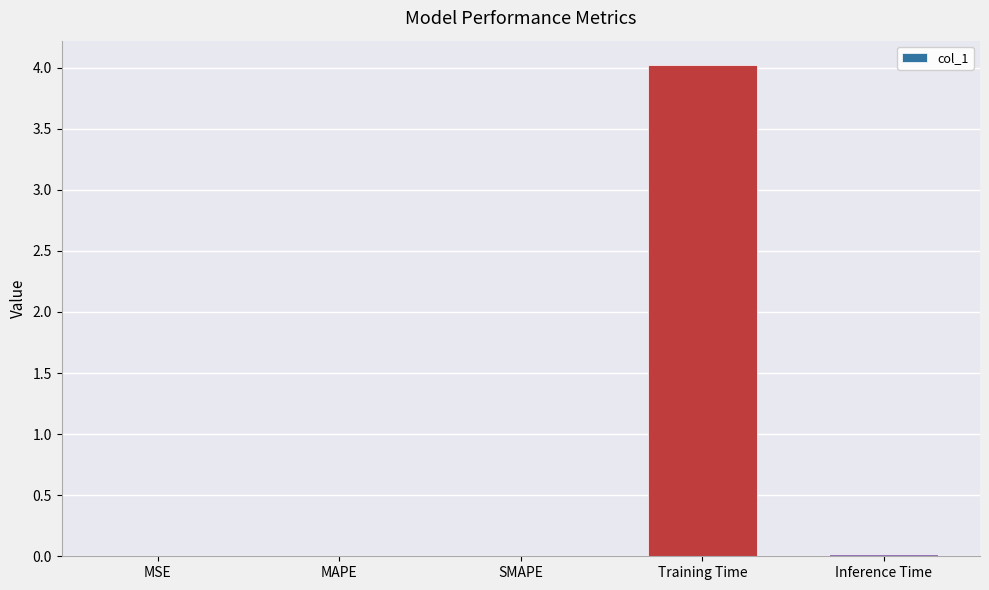

Which label corresponds to the largest value in the chart?

Training Time